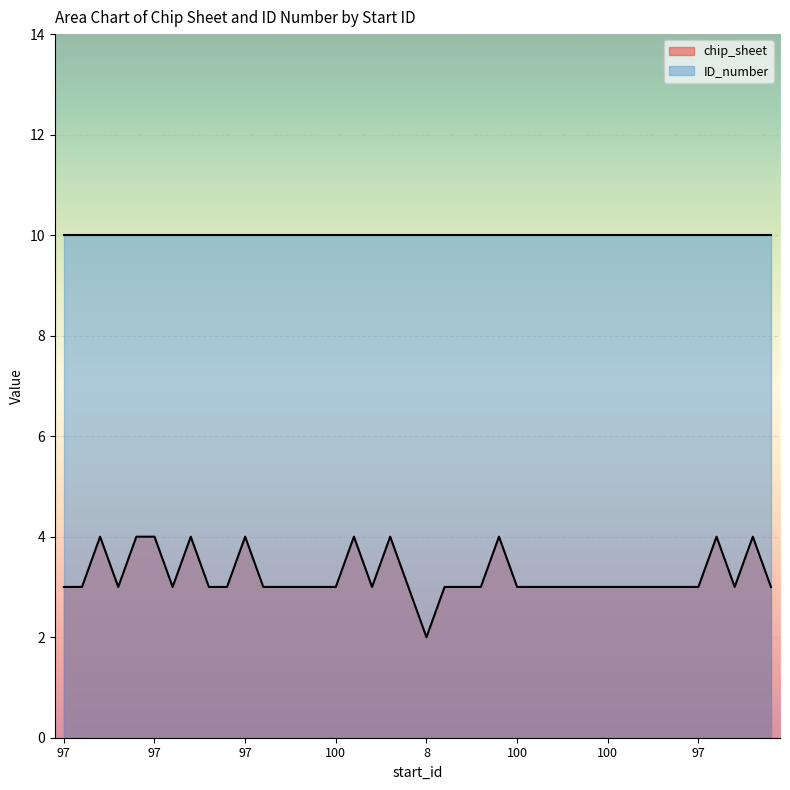

Where is the data nearest to the value 3?

97